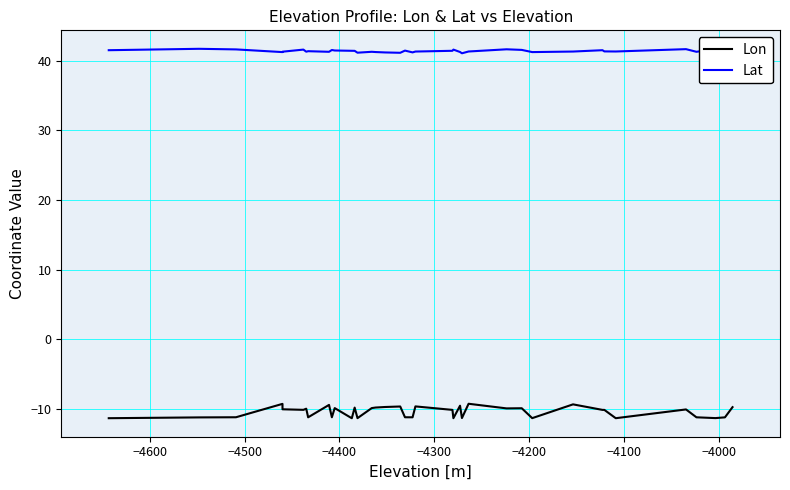

True or false: Lon has more than 0 interior local peaks.

True